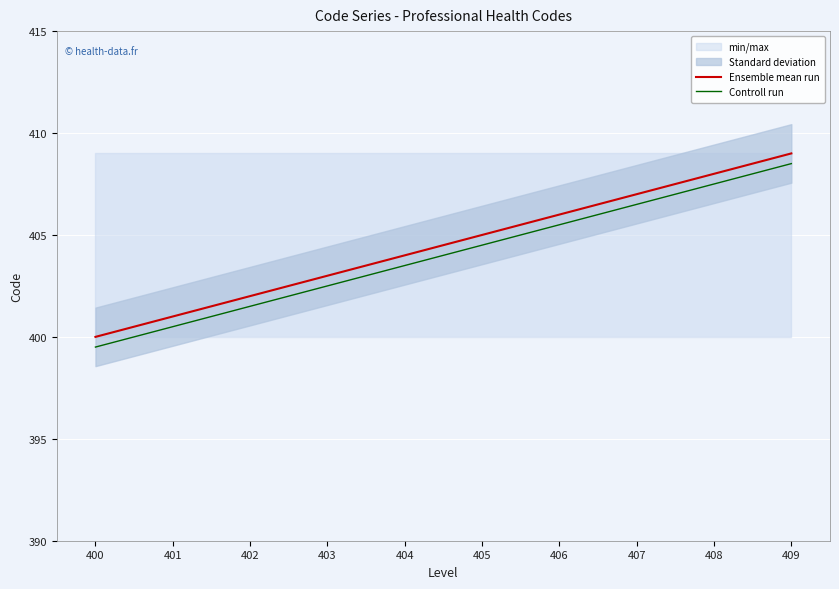

How many lines are shown in the chart?

2